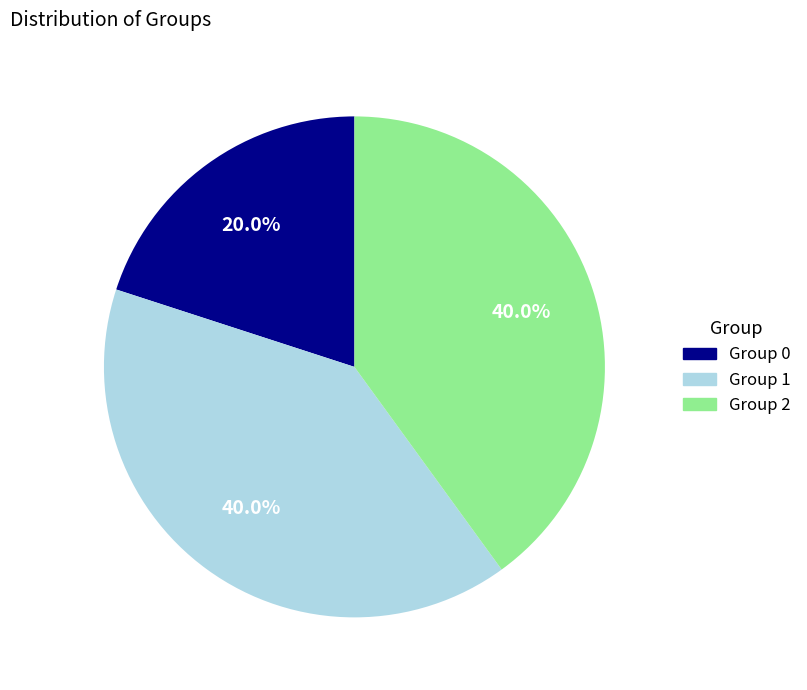

Between Group 0 and Group 1, which is larger?

Group 1